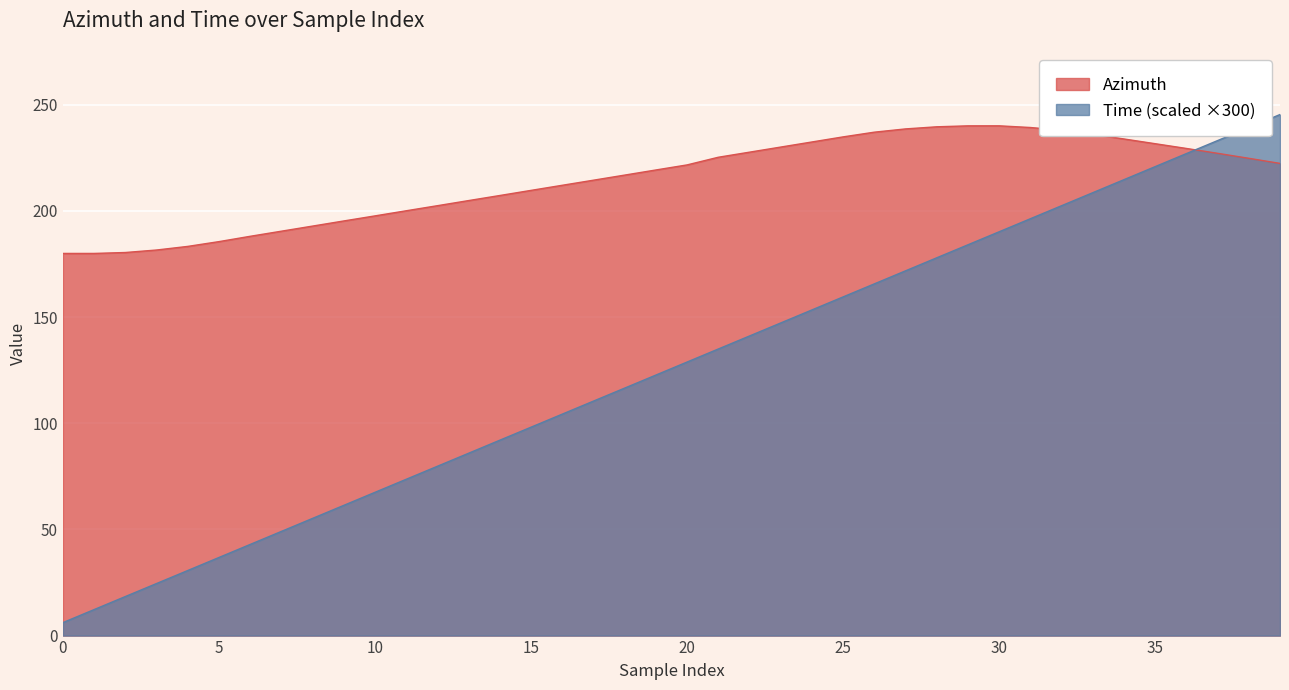

What is the average value of the Azimuth series?

214.8